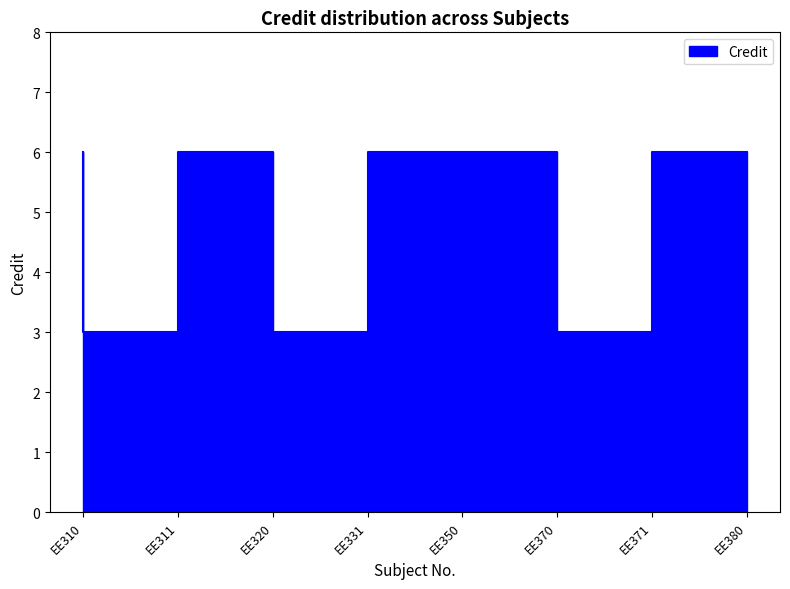

Rank the categories by value from highest to lowest.

EE310, EE320, EE350, EE370, EE380, EE311, EE331, EE371